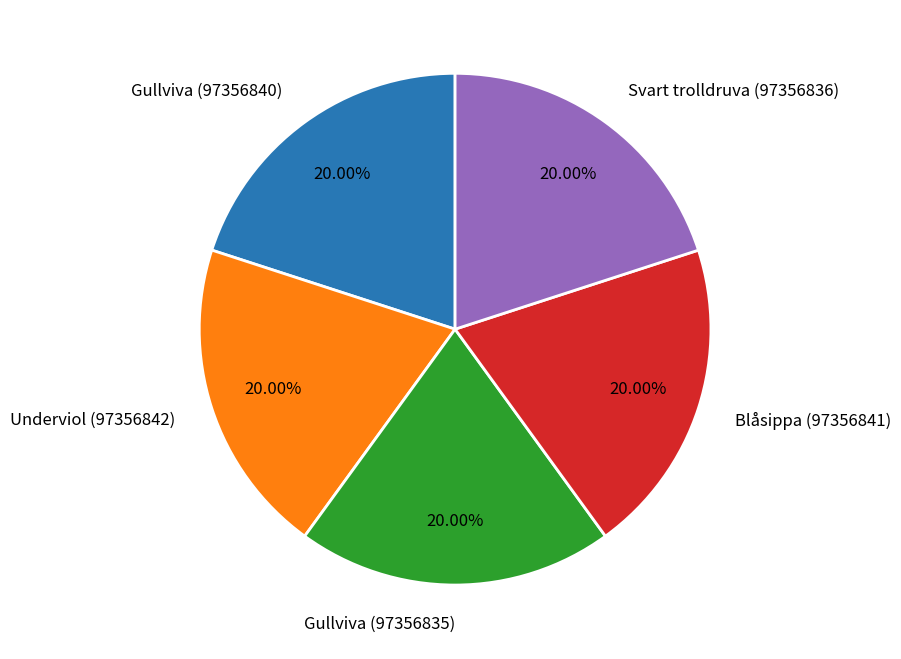

How many segments does this pie chart have?

5